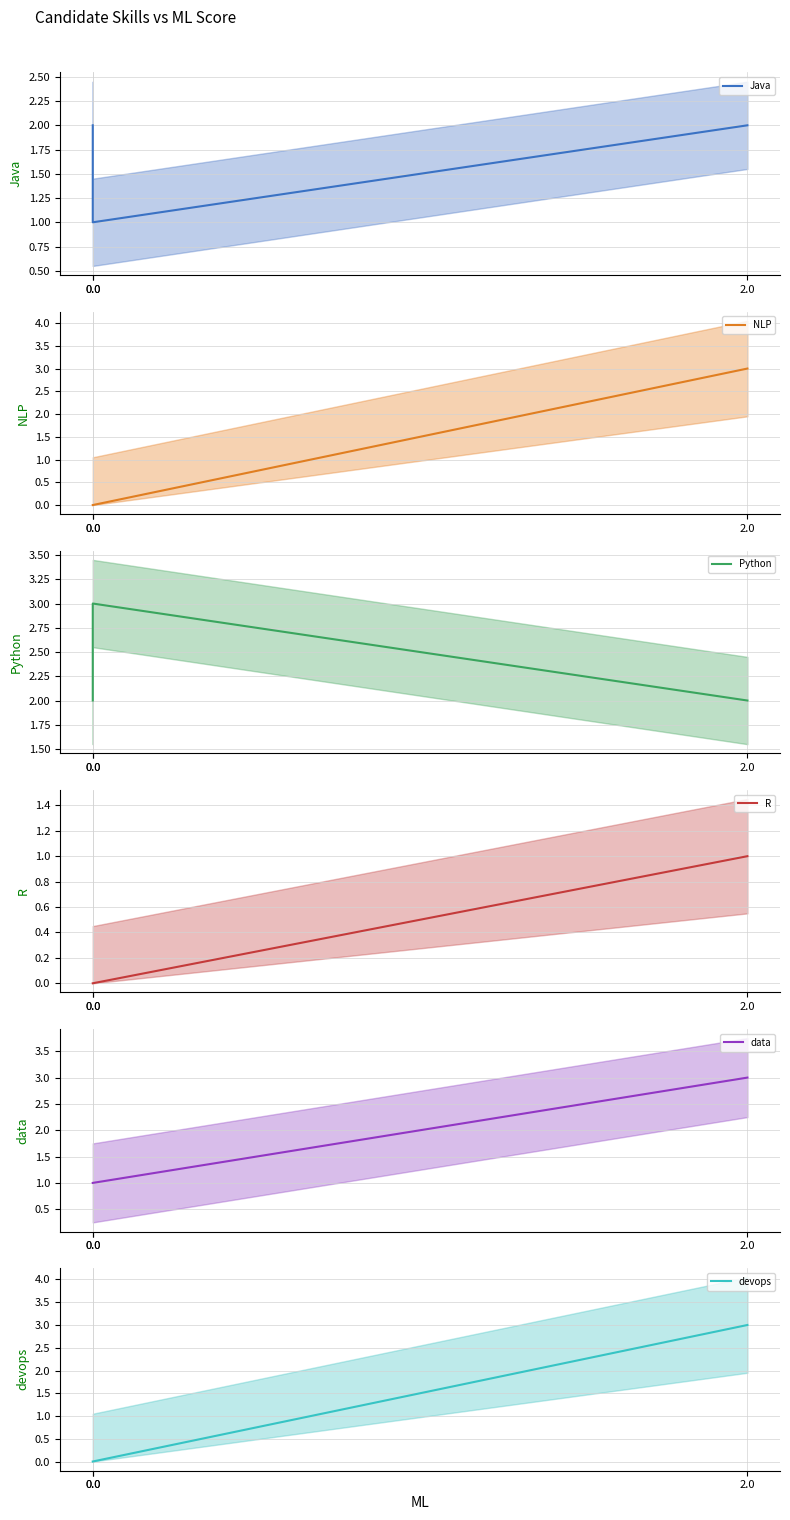

How many lines are shown in the chart?

6